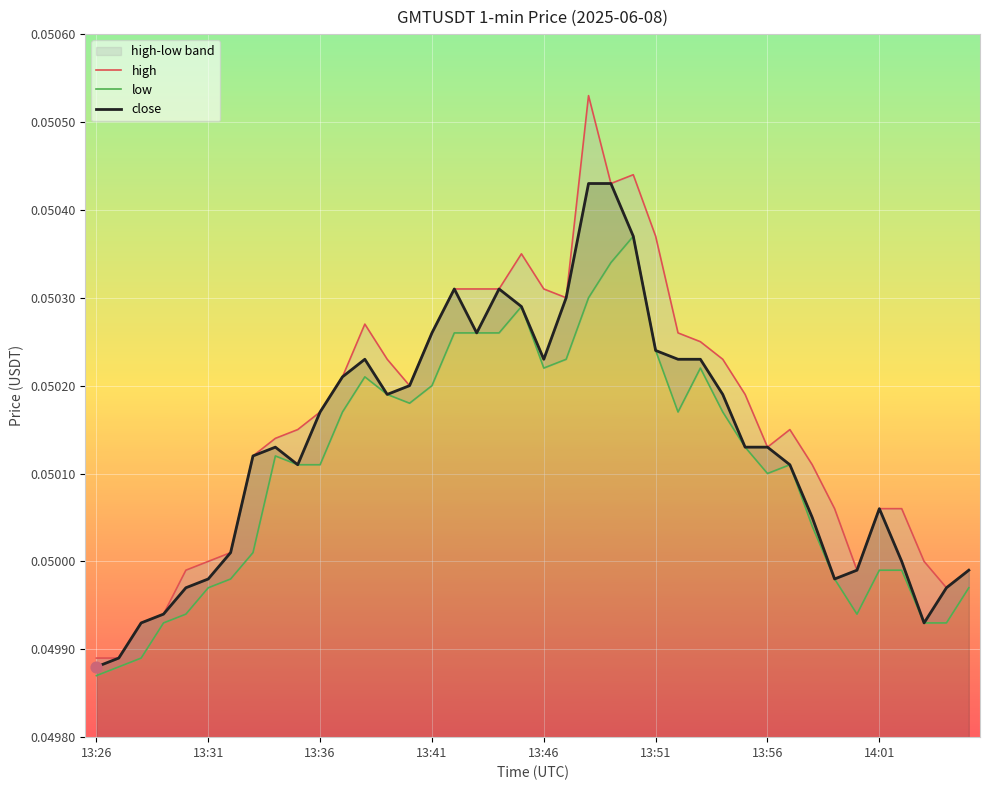

Which series contains the highest Y value?

high